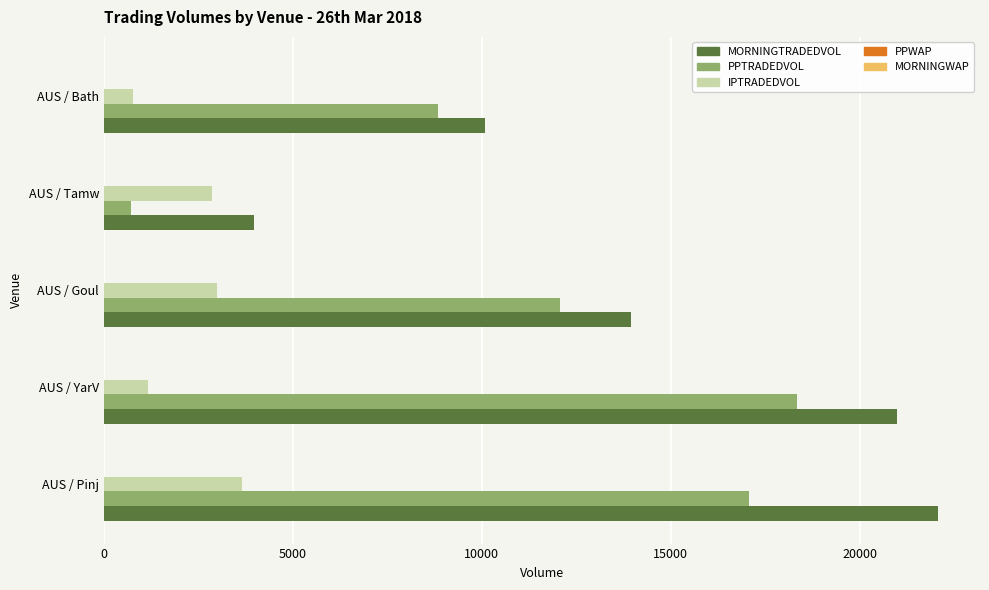

Which series has the largest total across all categories?

MORNINGTRADEDVOL